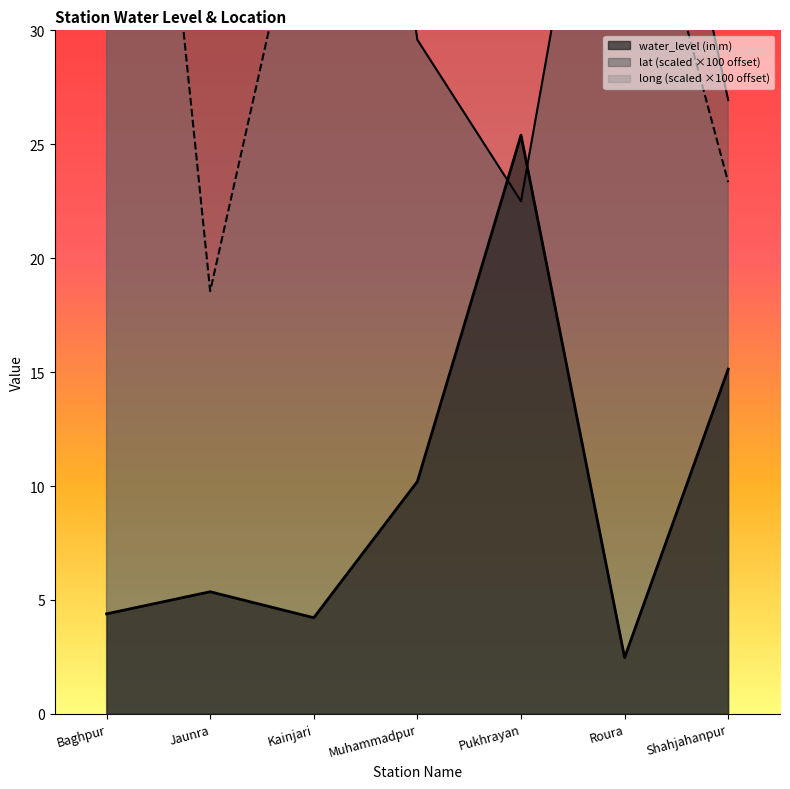

What is the lowest value of the lat series?

22.5